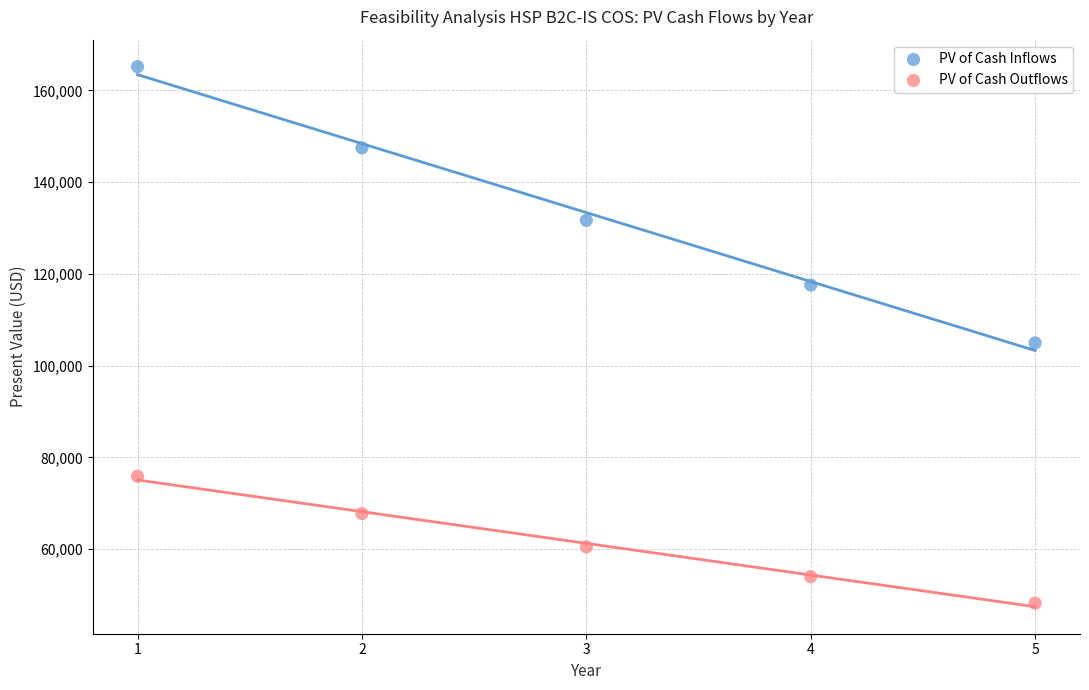

What are all the series names shown in the legend?

PV of Cash Inflows, PV of Cash Outflows